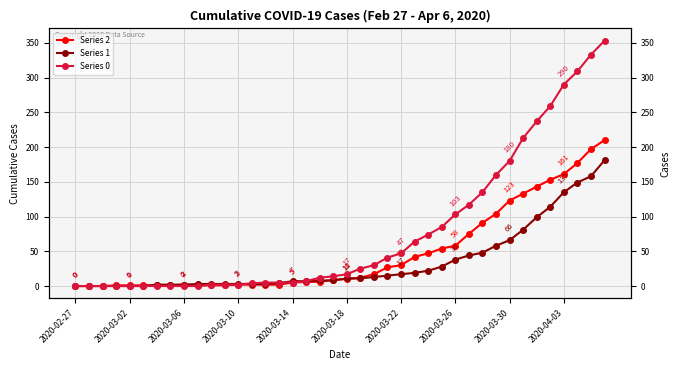

What is the spread (max minus min) of values at 30?

87